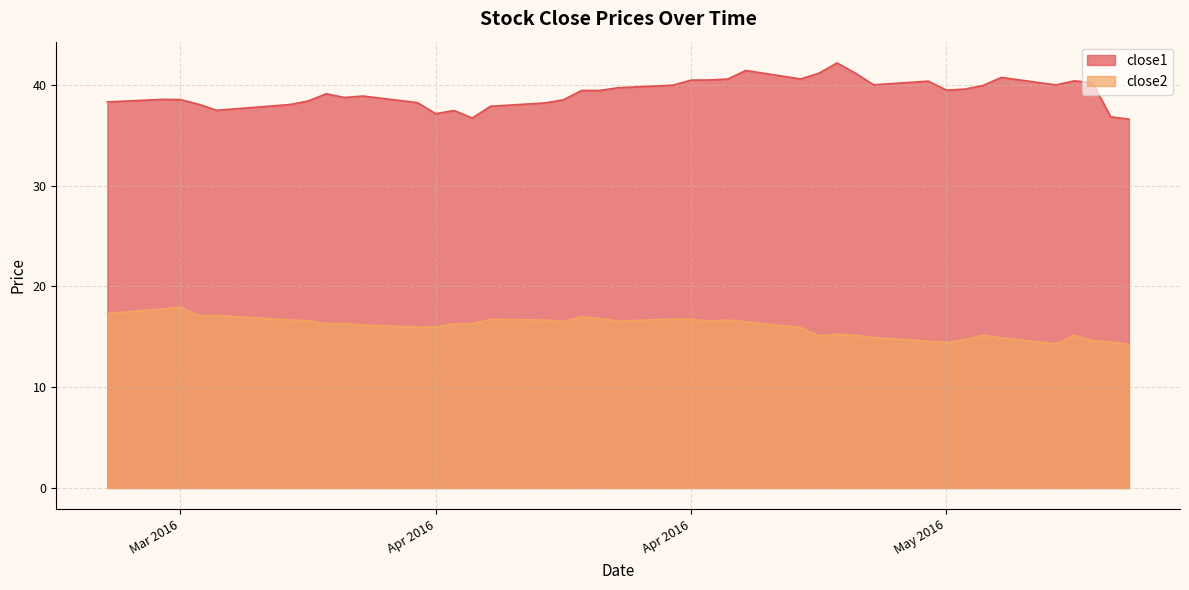

What is the difference between the maximum and minimum values in the close1 series?

5.6